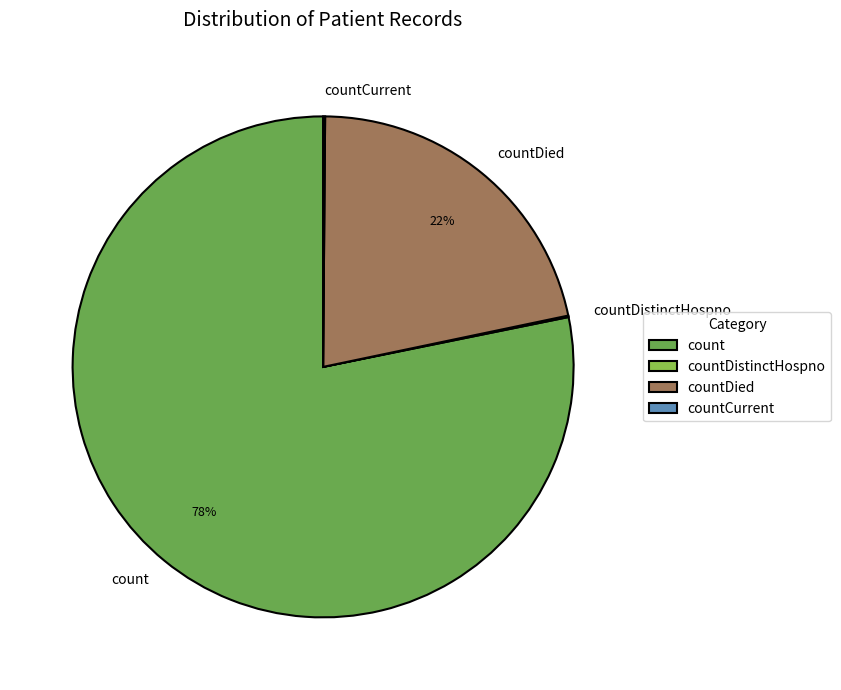

Which category accounts for the majority?

count